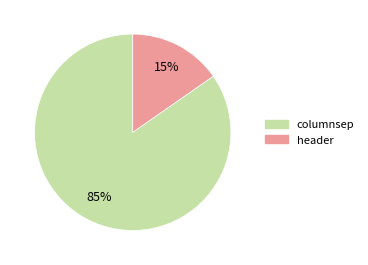

How many segments does this pie chart have?

2